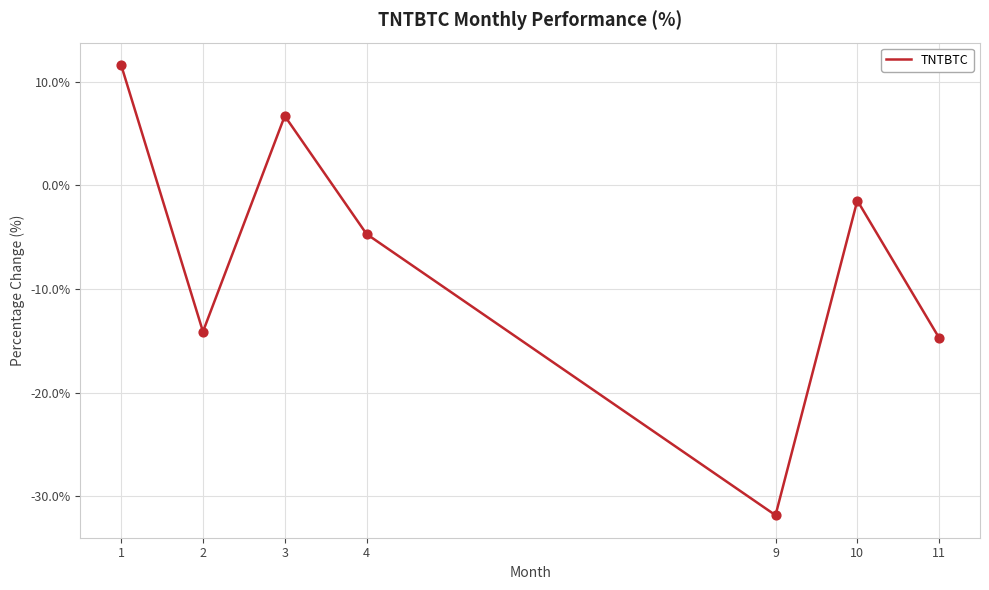

Which has a higher value, 4 or 9?

4